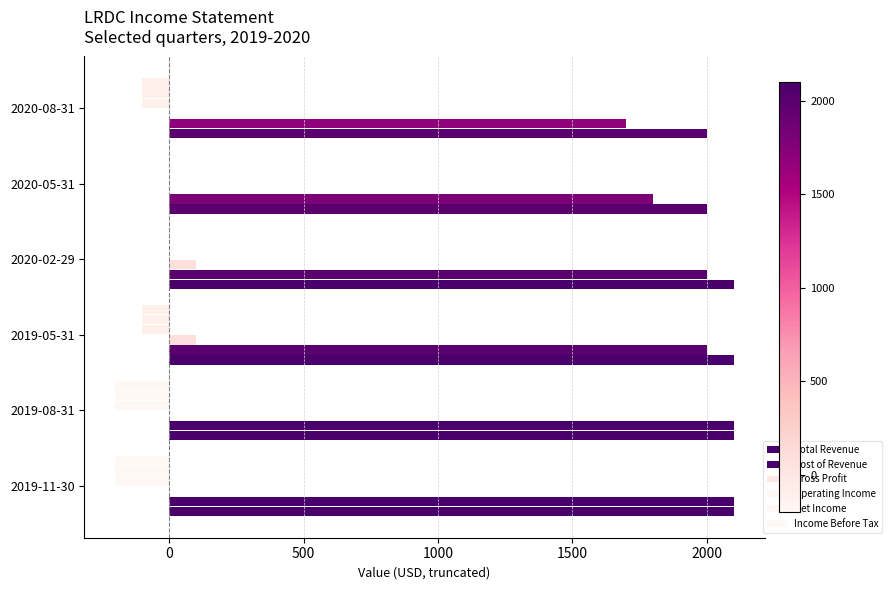

Count the number of data series in this chart.

6